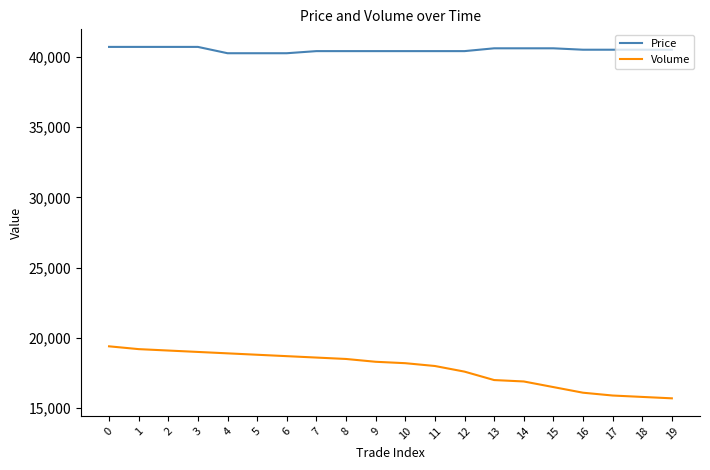

Is it true that Price equals 40700 at 3?

True